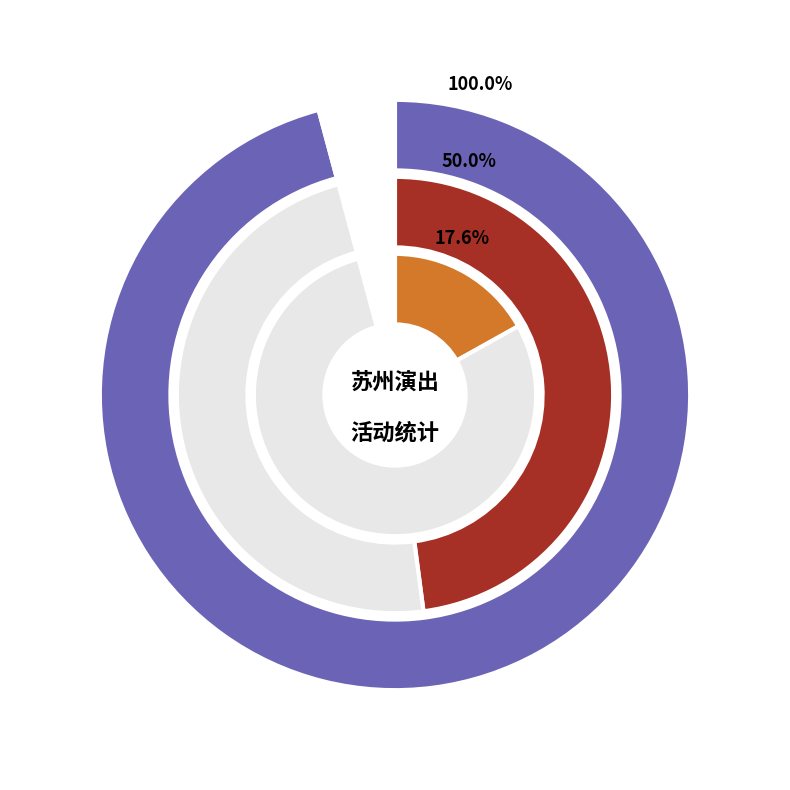

What is the change in value from 苏州·630乐团摇滚情歌之夜《真的爱你》《挪威的森林》重温经典演唱会 to 苏州·英雄时代2024哈瓦西钢琴演奏会?

-2